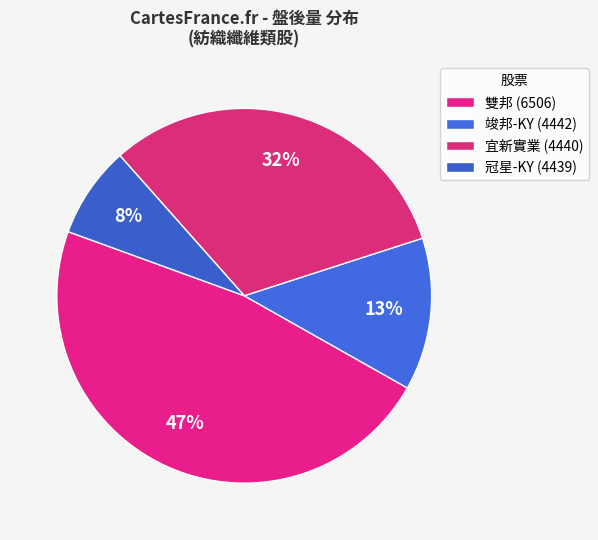

Does 宜新實業 (4440) account for over 50% of the chart?

No